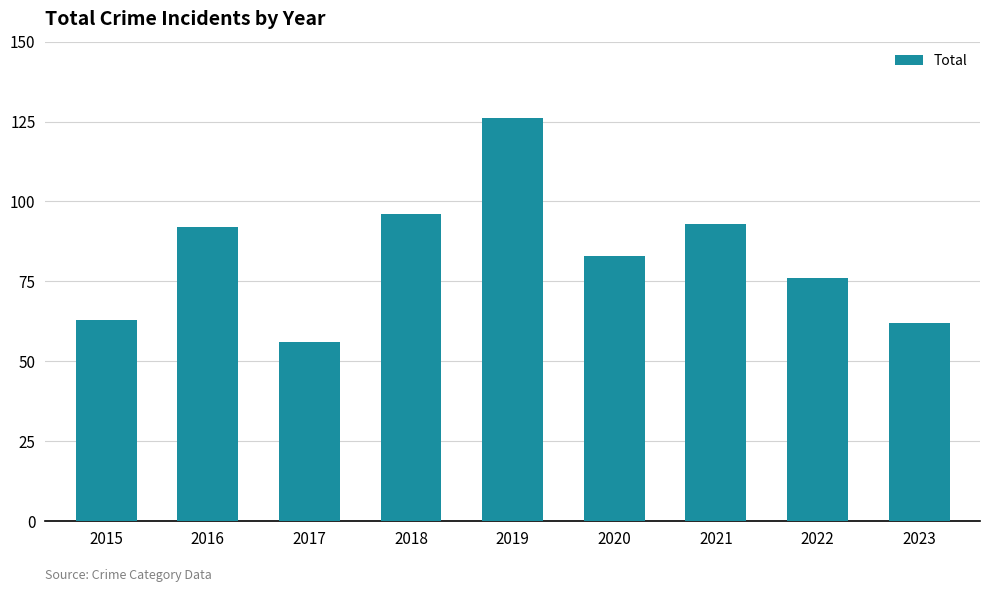

What is the change in value from 2016 to 2018?

+4